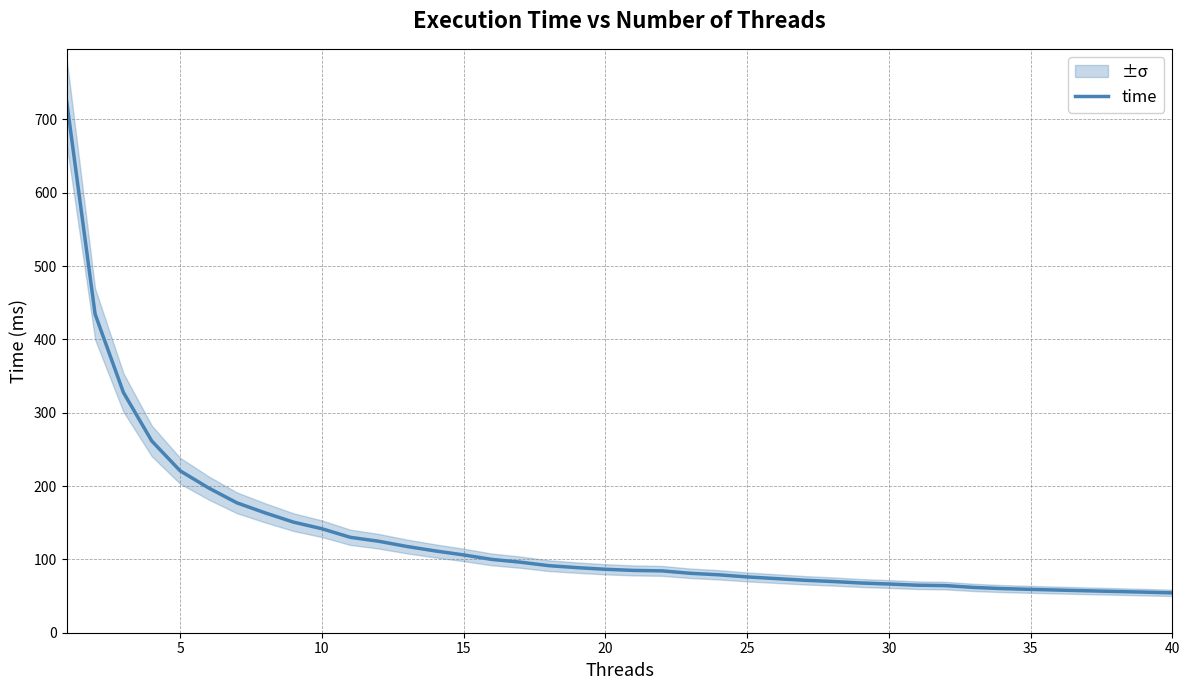

How many data points are above 86?

20